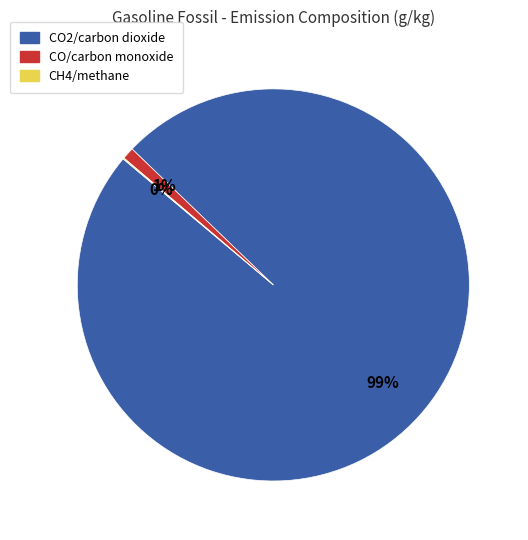

To the nearest percent, what is the difference between the largest and smallest slice percentages?

99%